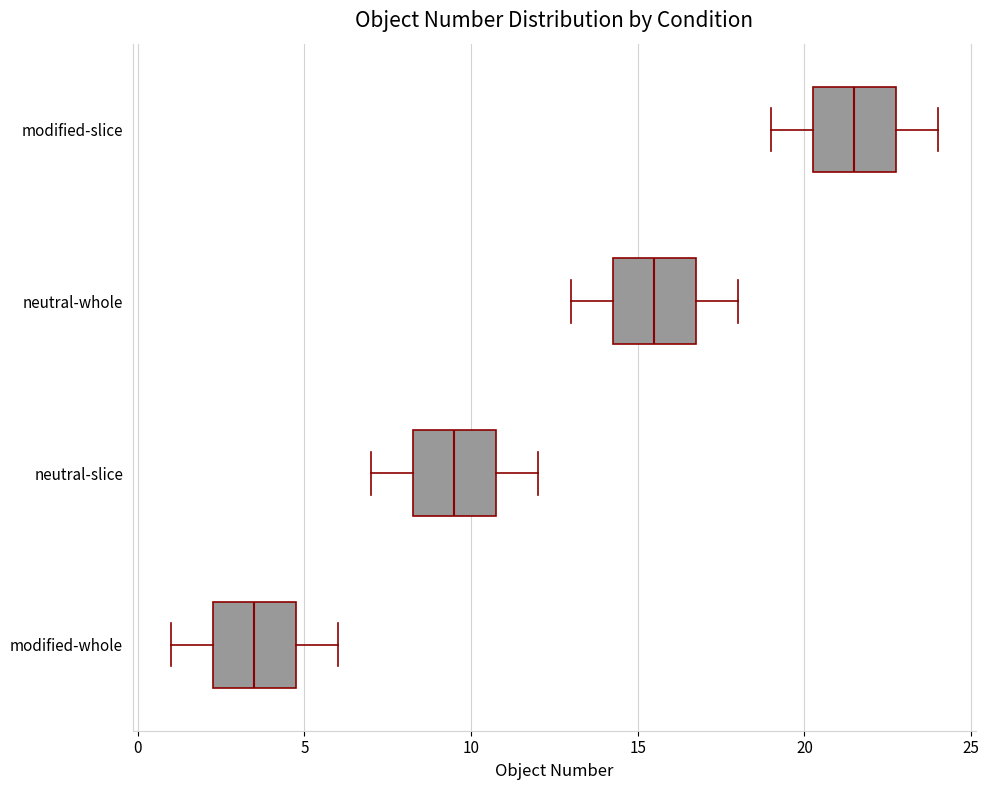

Which box has the furthest to the right median line?

modified-slice